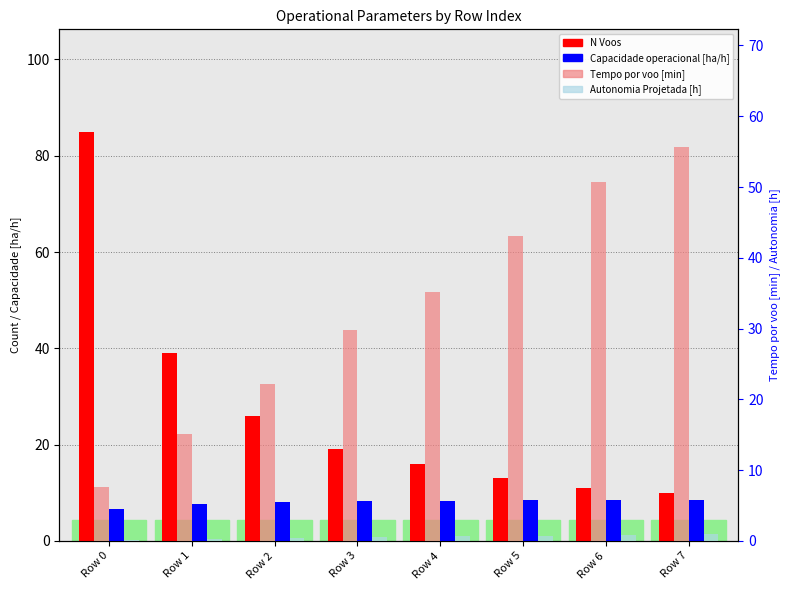

Which series has the largest total across all categories?

Tempo por voo [min]